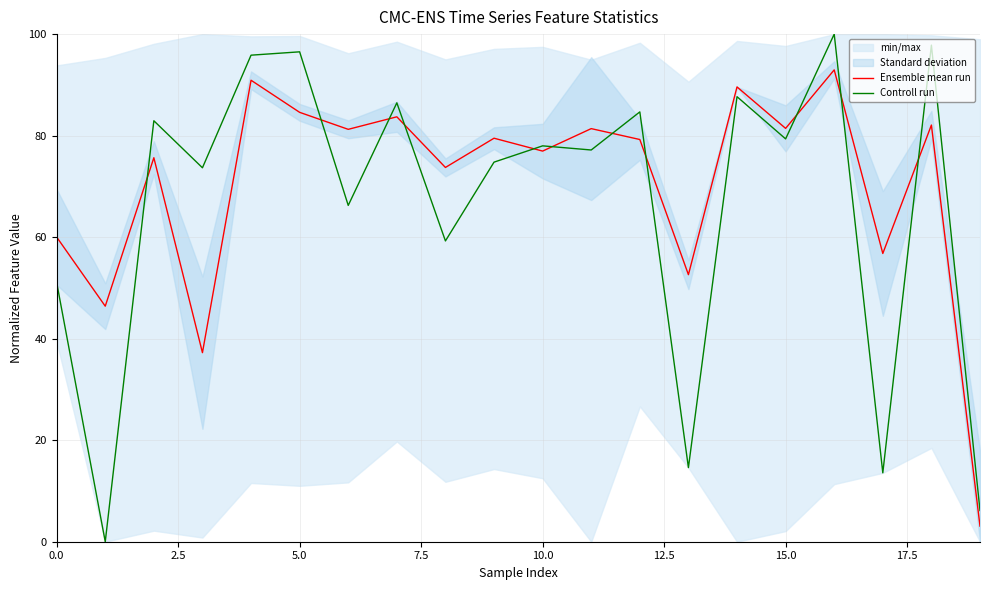

Reading right to left, list all the values displayed in this chart.

Ensemble mean run: 3.1	82.1	56.8	93.0	81.4	89.6	52.6	79.2	81.4	77.0	79.5	73.7	83.7	81.2	84.6	90.9	37.2	75.6	46.4	60.0
Controll run: 6.1	97.8	13.6	100.0	79.4	87.7	14.6	84.7	77.2	78.0	74.8	59.3	86.5	66.3	96.5	95.9	73.7	82.9	0.0	51.1